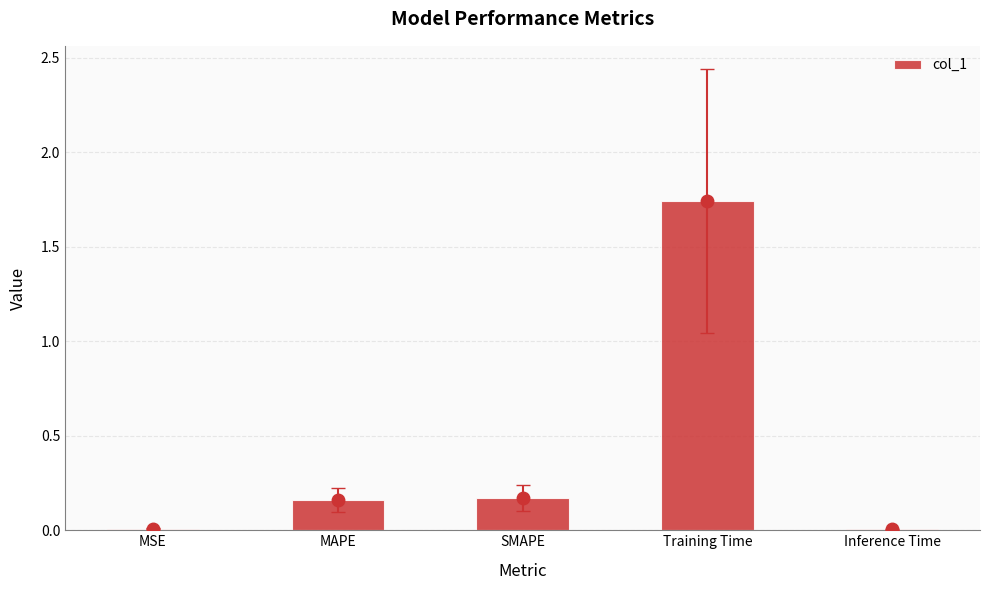

Which category has the highest value across all series?

Training Time